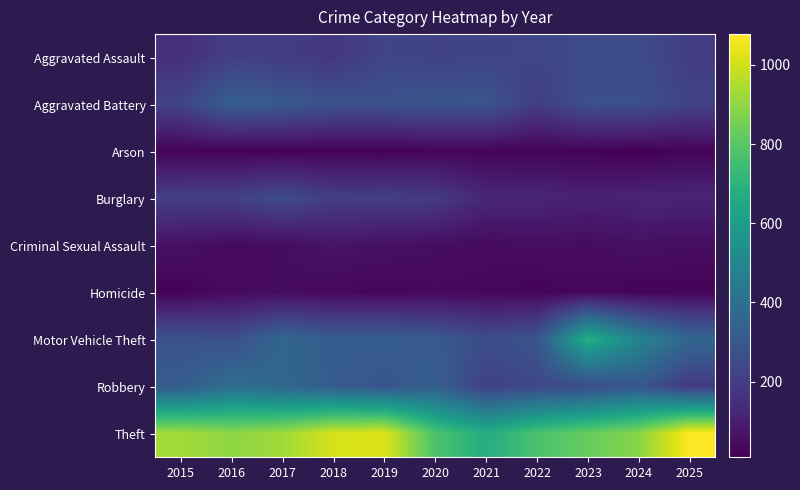

Between 2019 and 2022, which series saw the biggest shift?

Theft